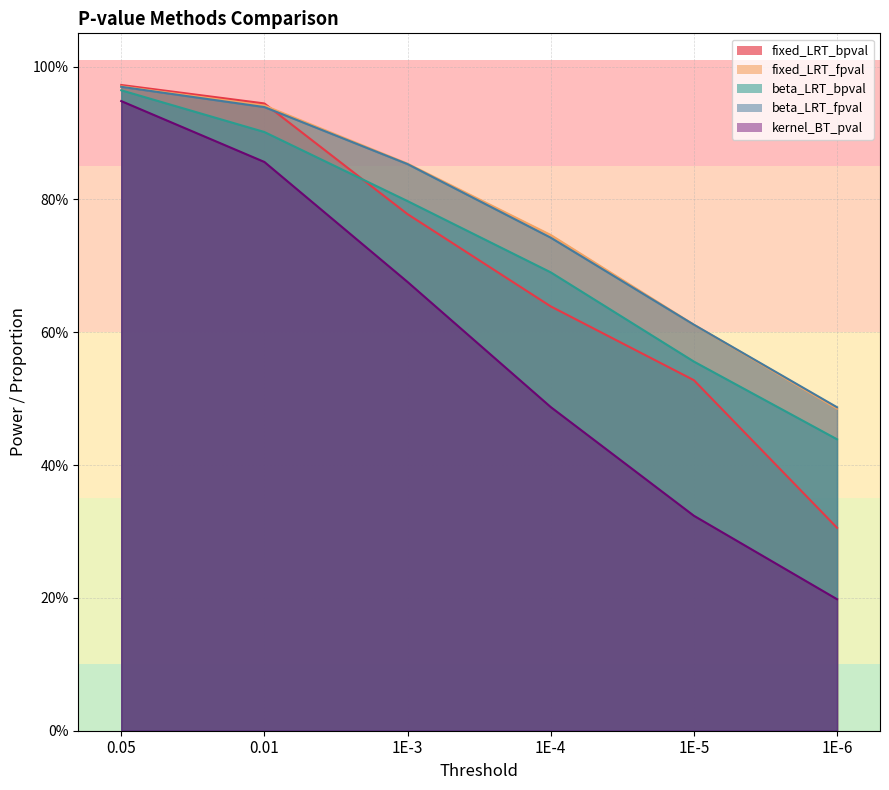

At how many categories does at least one series exceed 0?

6